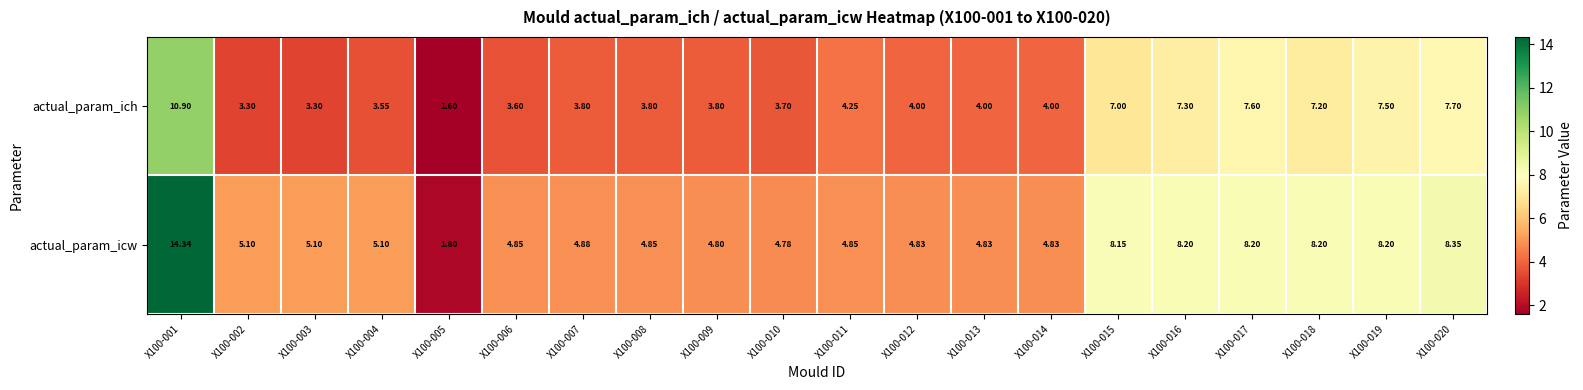

List the series in order of their peak value, lowest first.

actual_param_ich, actual_param_icw